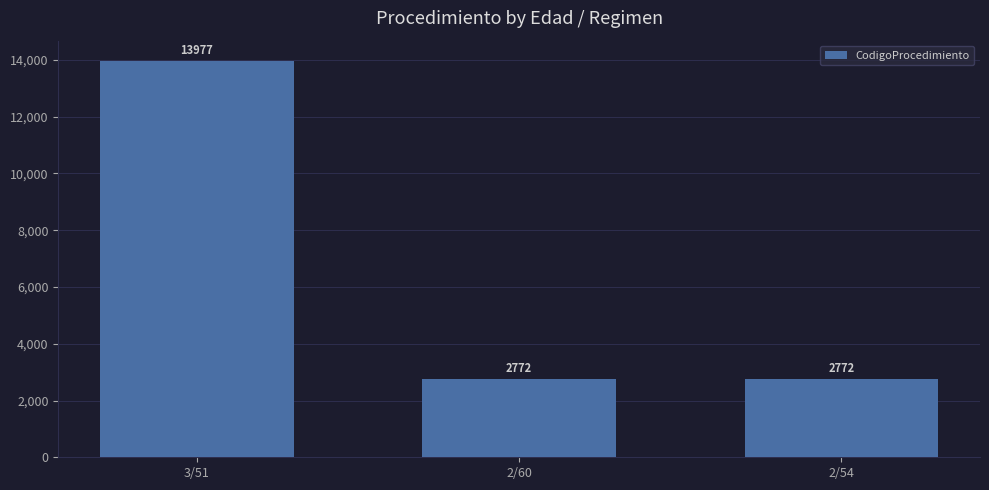

What is the greatest value displayed?

13977